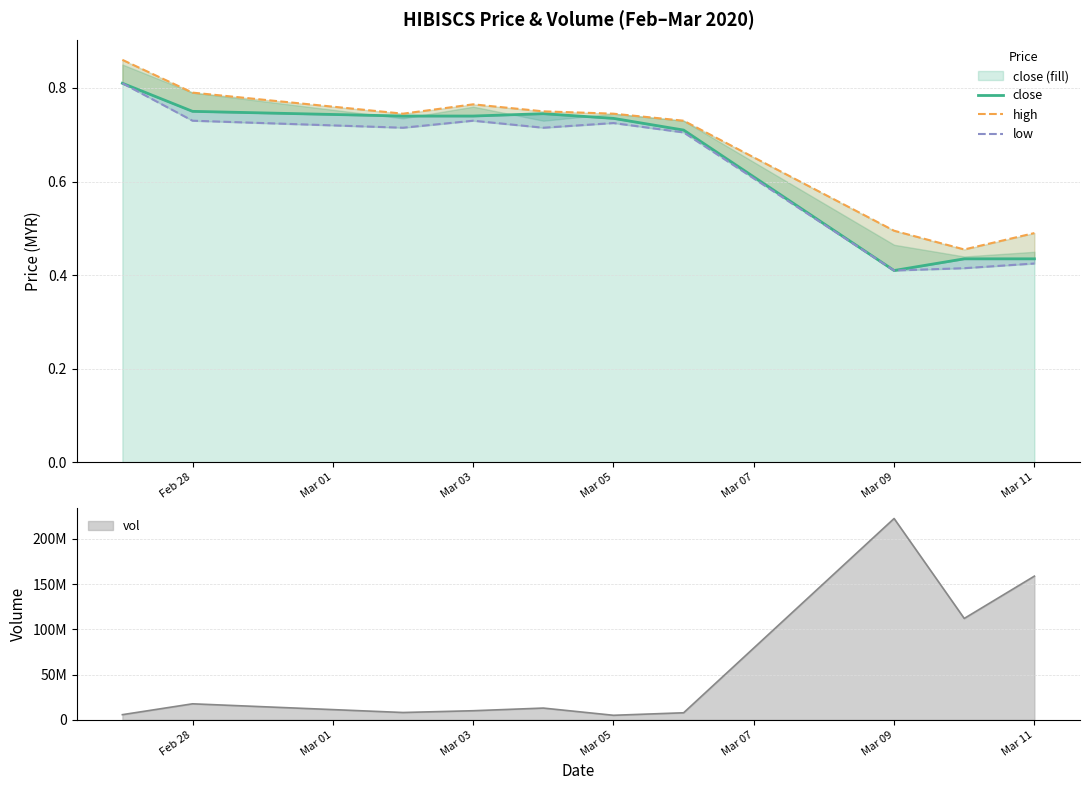

List the series in order of their overall mean, highest first.

high, close, low